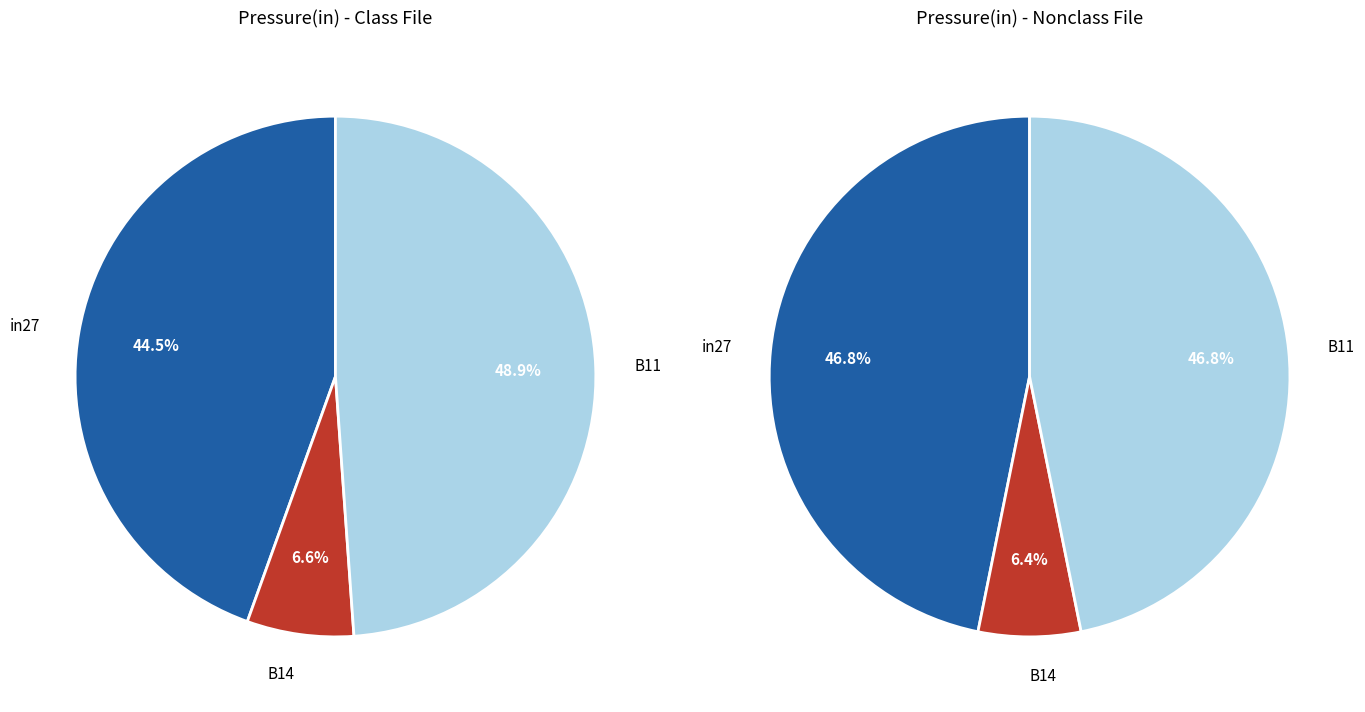

Which slice is the smallest?

B14